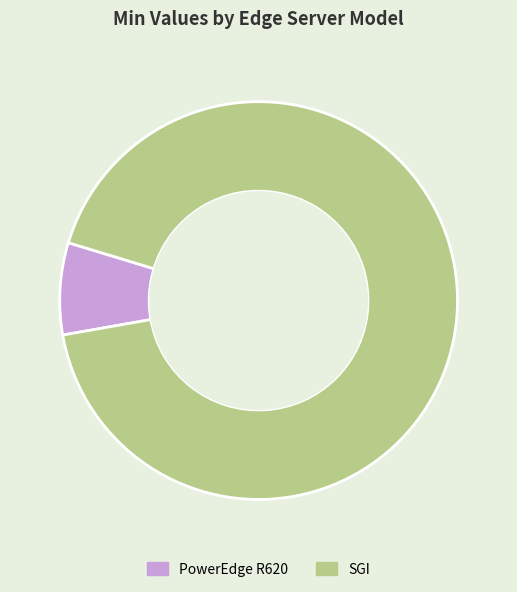

Which slice is the largest?

SGI